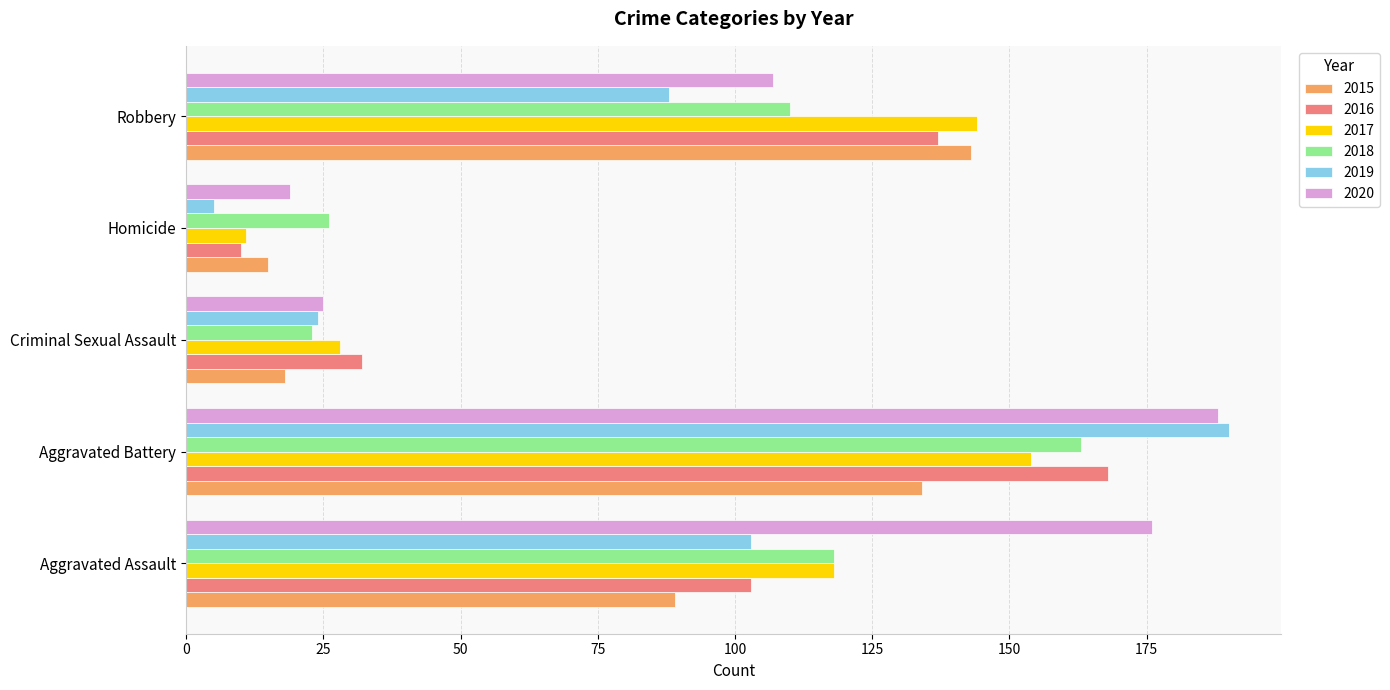

What is the difference between the maximum and minimum values in the 2020 series?

169